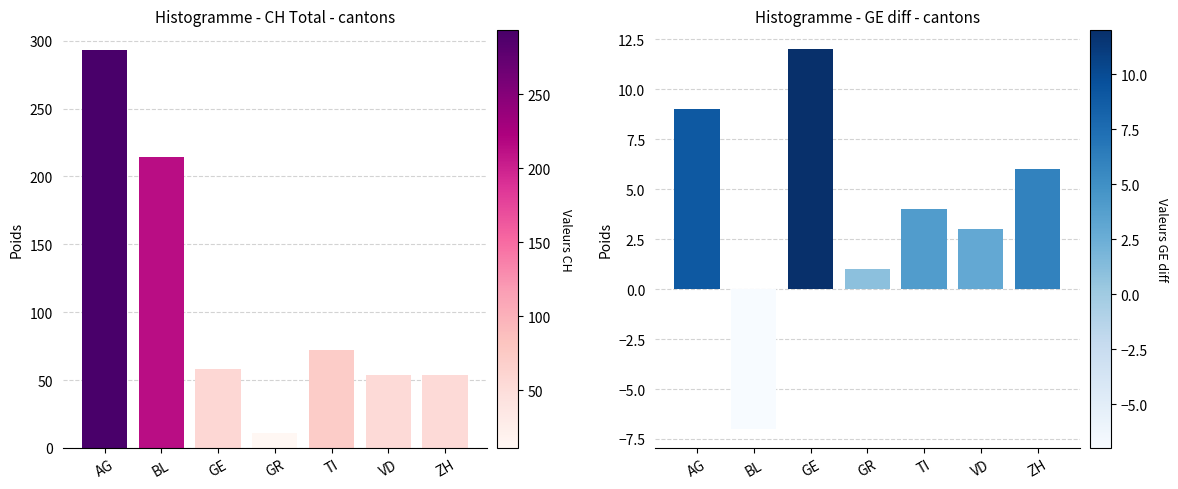

What is the smallest value displayed?

-7